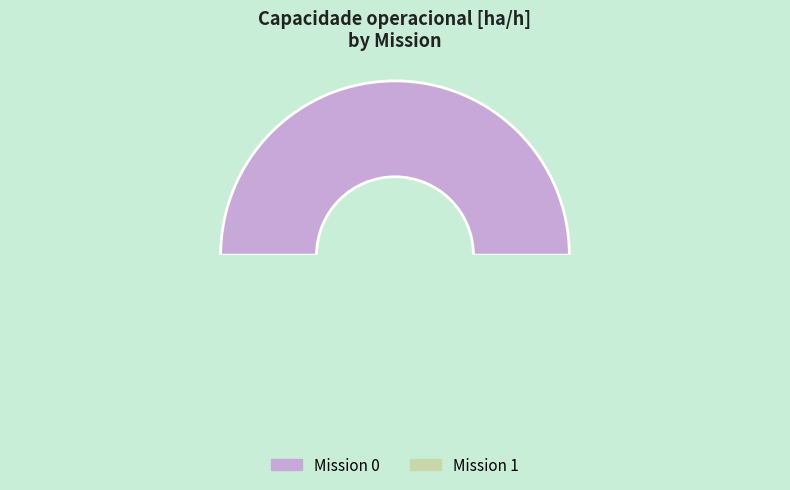

How many segments does this pie chart have?

2